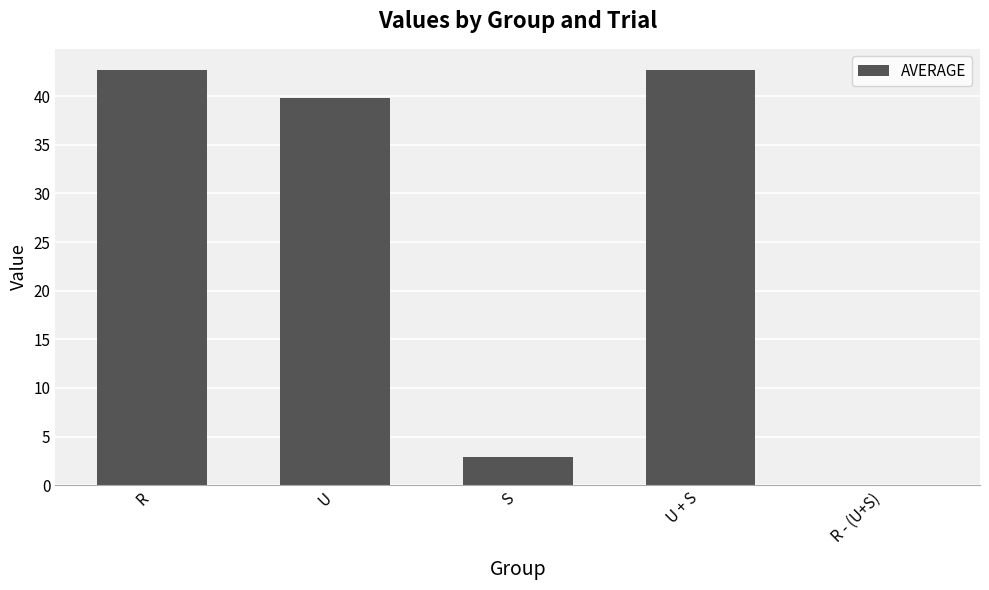

What is the greatest value displayed?

42.7